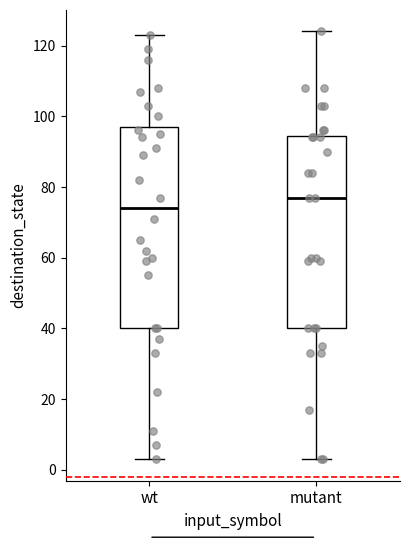

Which box's median line is the lowest?

wt